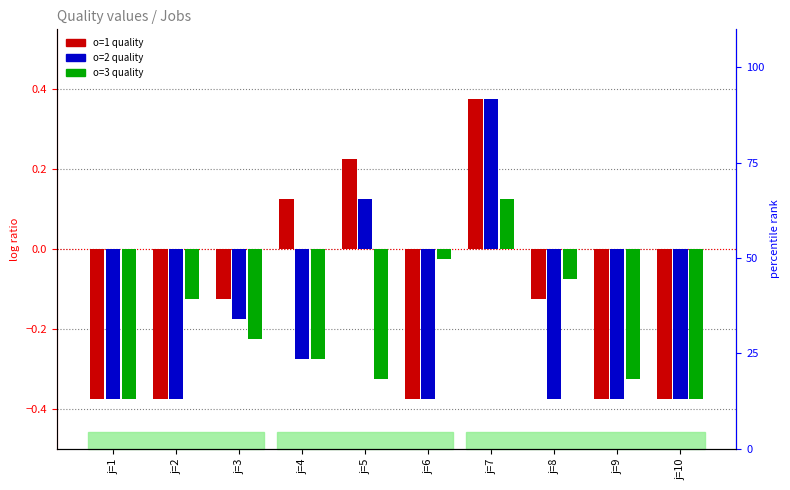

What is the value of the o=1 bar at the 5th from the left?

0.2